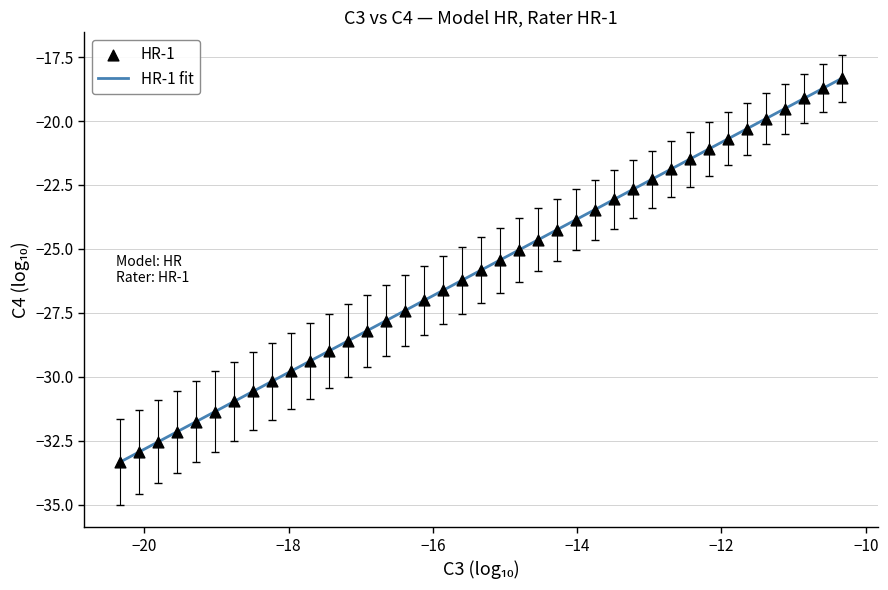

What is the smallest value displayed?

-33.3